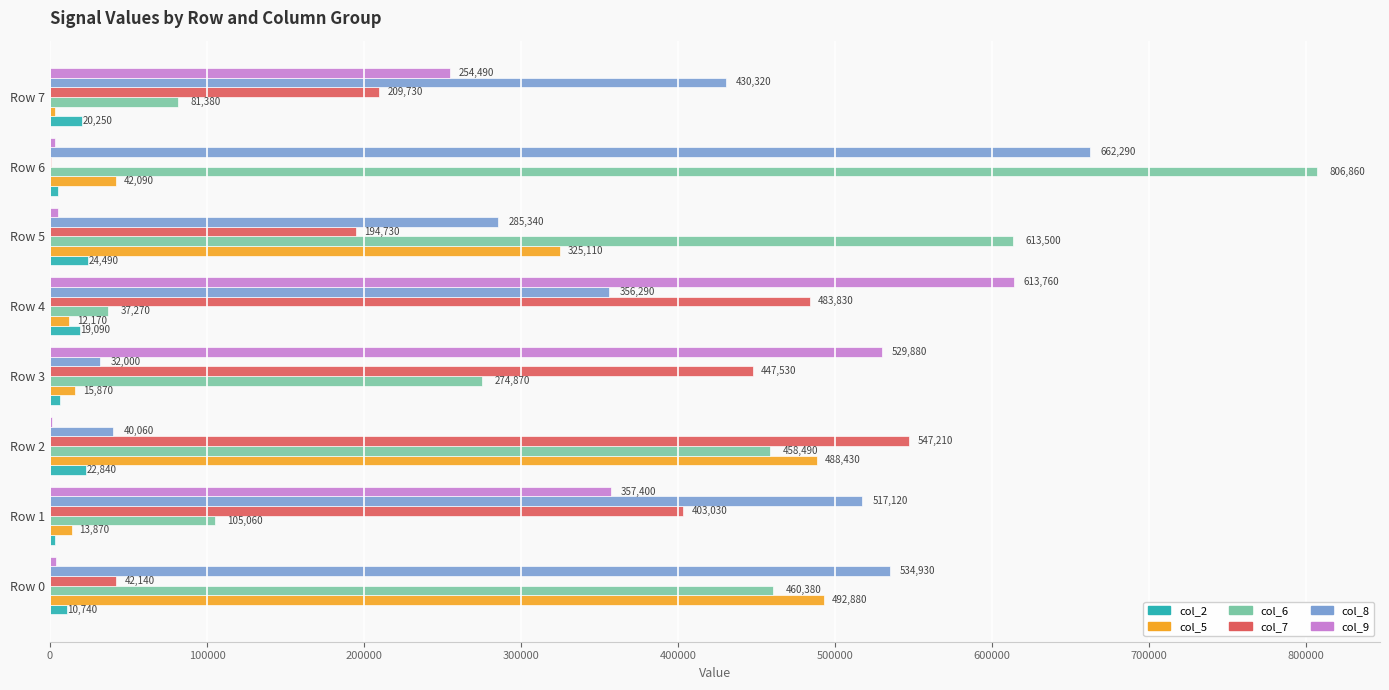

At which category is the sum across all series the highest?

Row 2